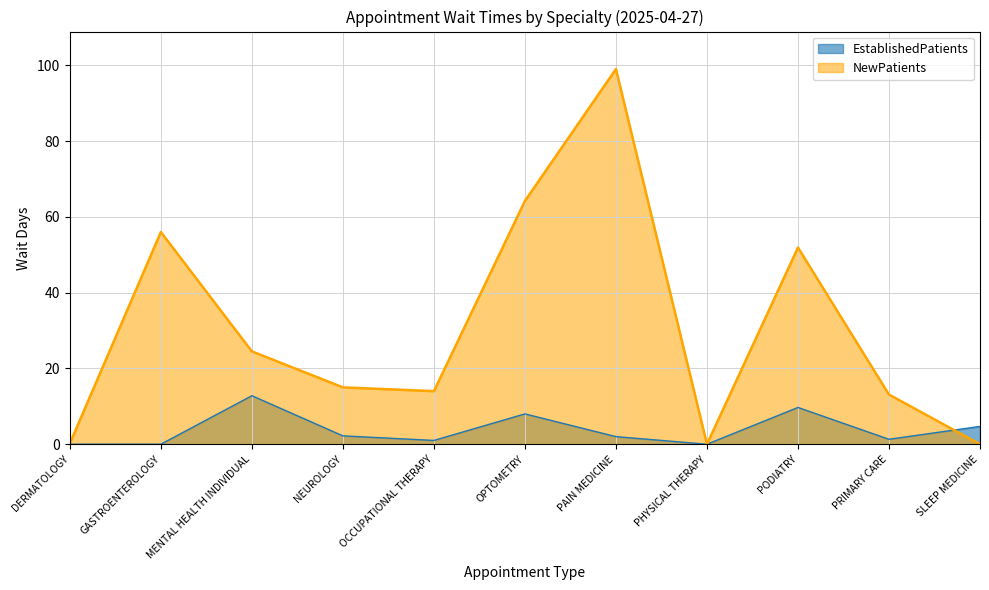

What is the maximum value shown in the chart?

99.0